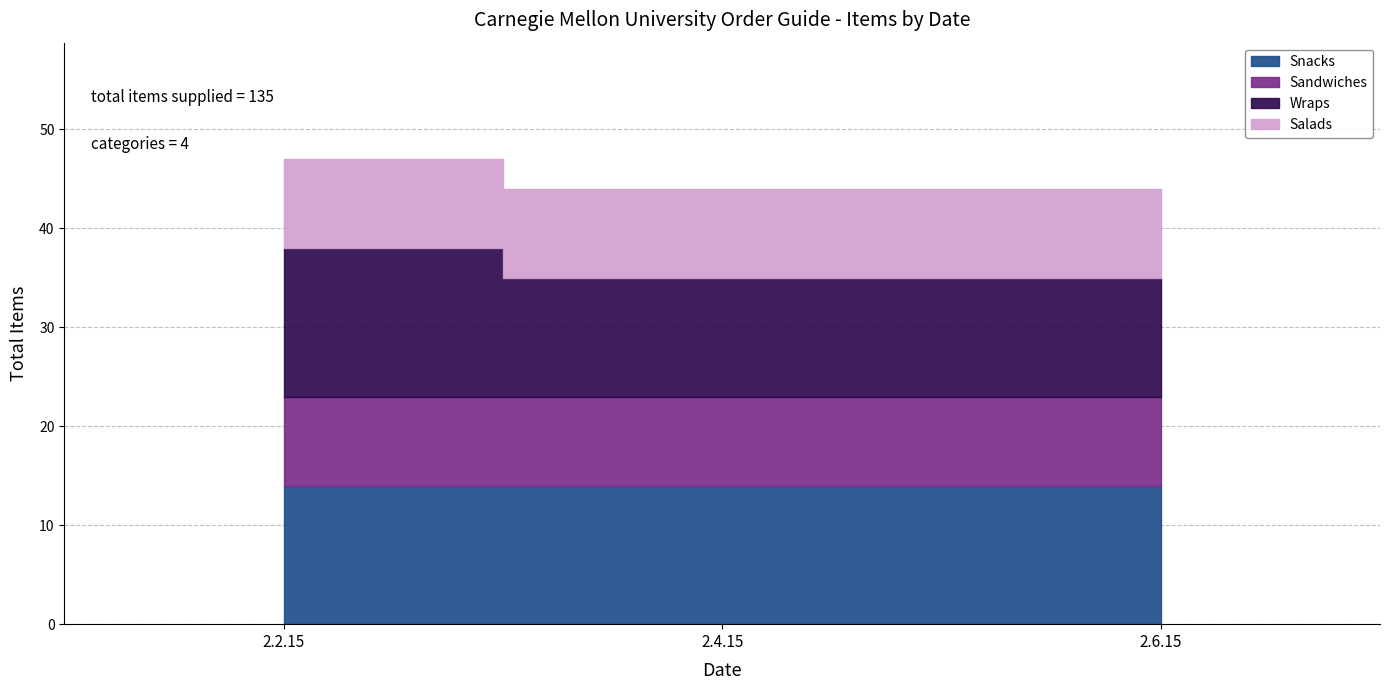

Reading right to left, transcribe all the data shown in this chart.

Snacks: 14	14	14
Sandwiches: 9	9	9
Wraps: 12	12	15
Salads: 9	9	9